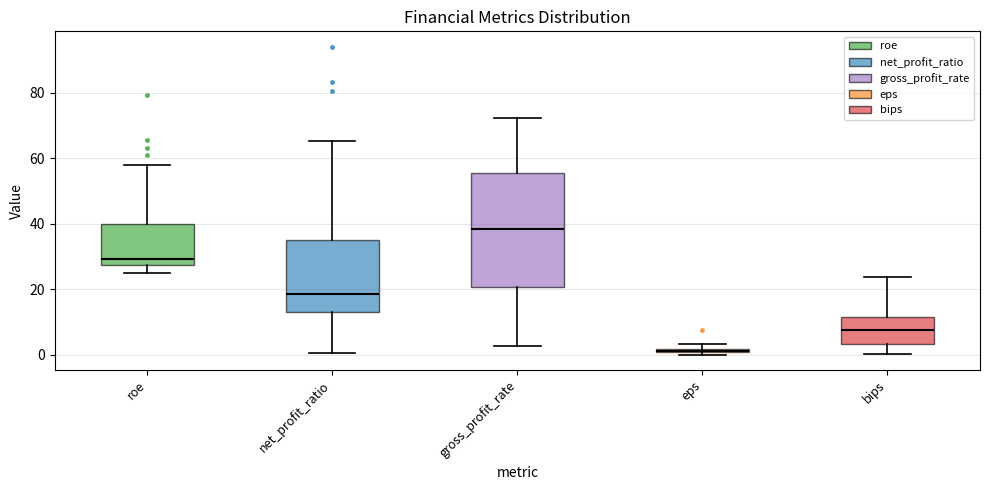

Where is the lower edge of the box for net_profit_ratio on the y-axis? The values are not printed on the chart, so give them approximately, as read against the axis.

12